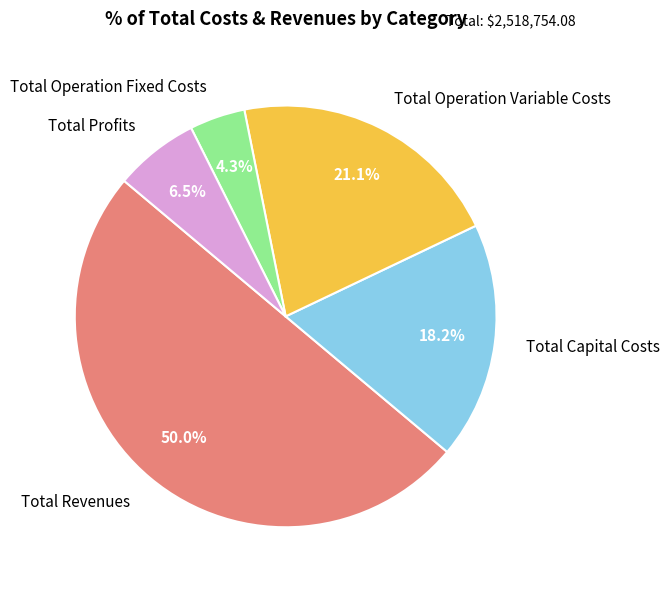

Combined, do Total Revenues and Total Capital Costs account for over 50%?

Yes